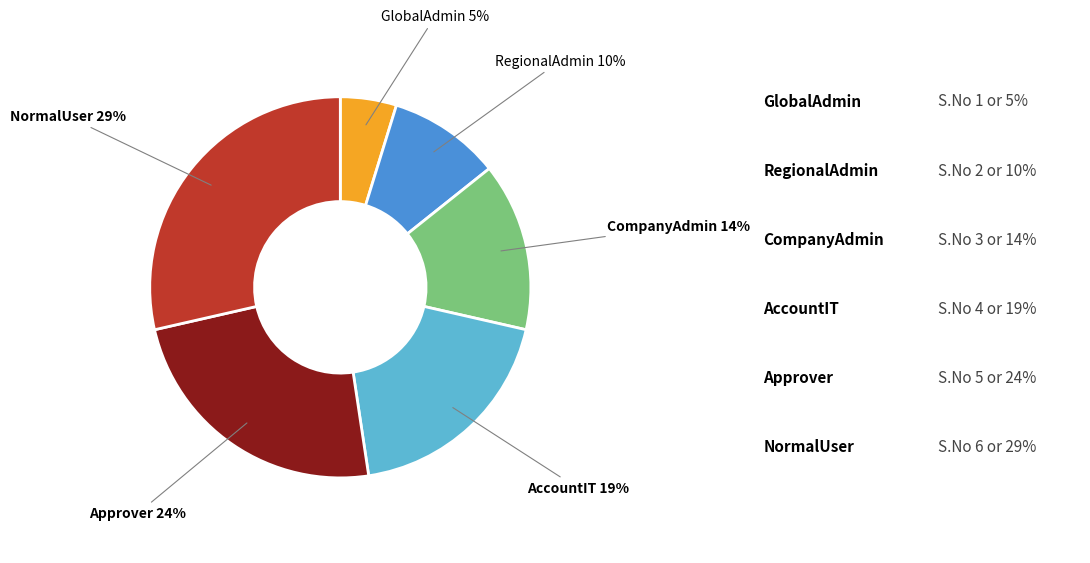

To the nearest percent, what is the average slice percentage?

17%